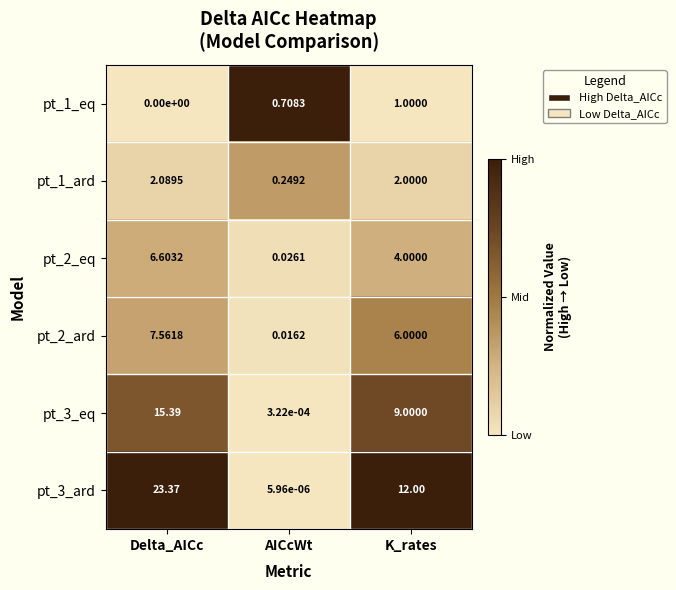

What is the total value across all series at K_rates?

34.0